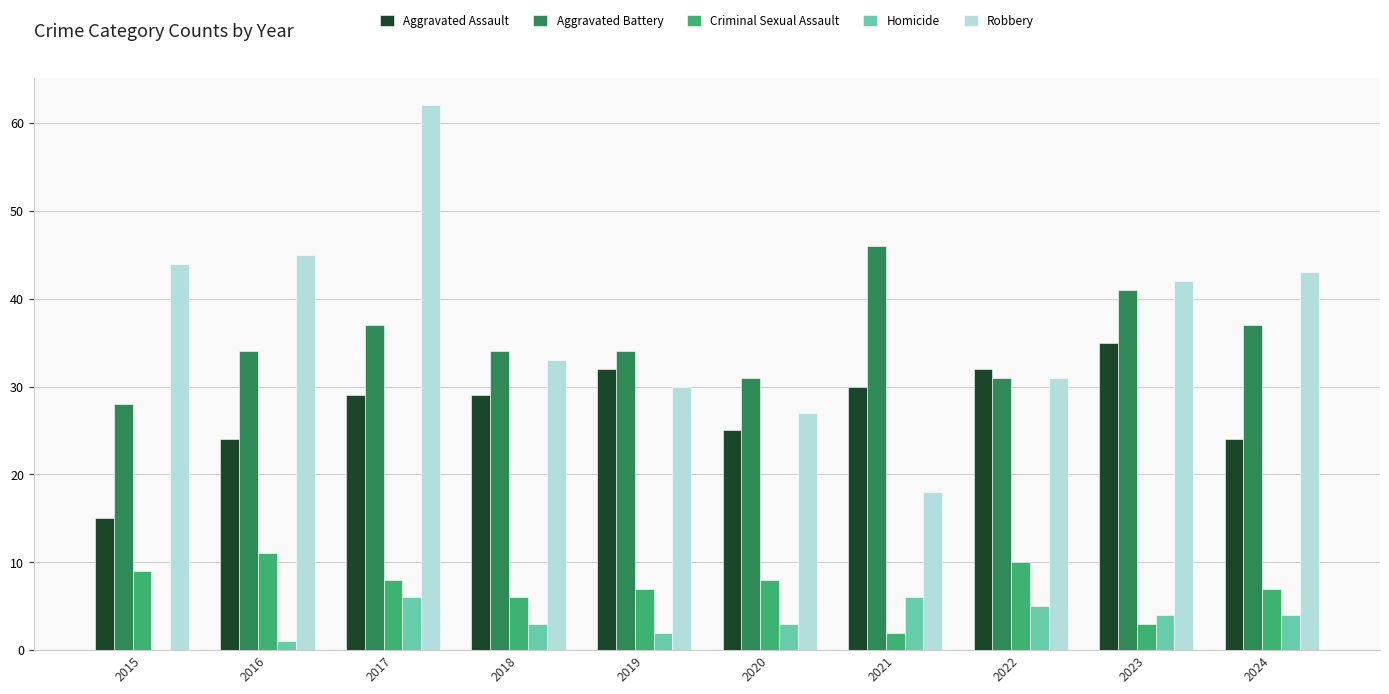

Which series changed the most between 2015 and 2020?

Robbery